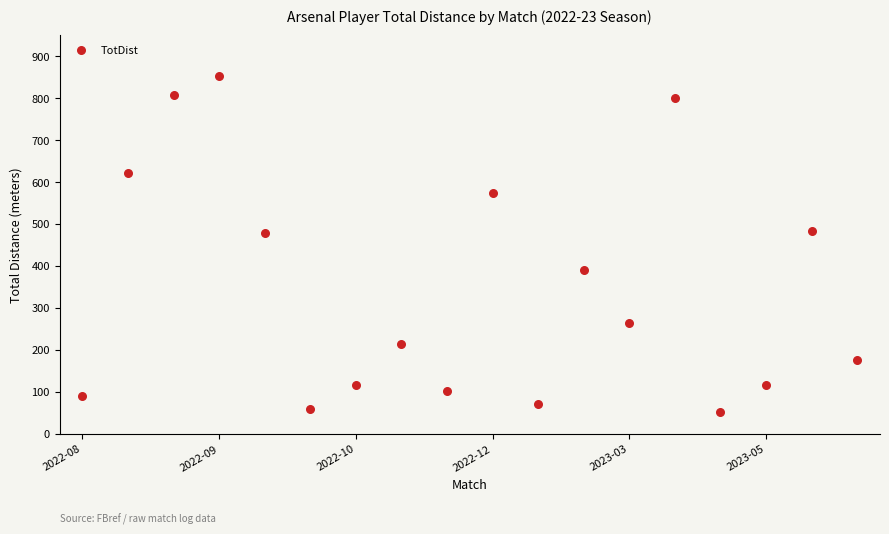

What is the range of Y values (max minus min)?

801